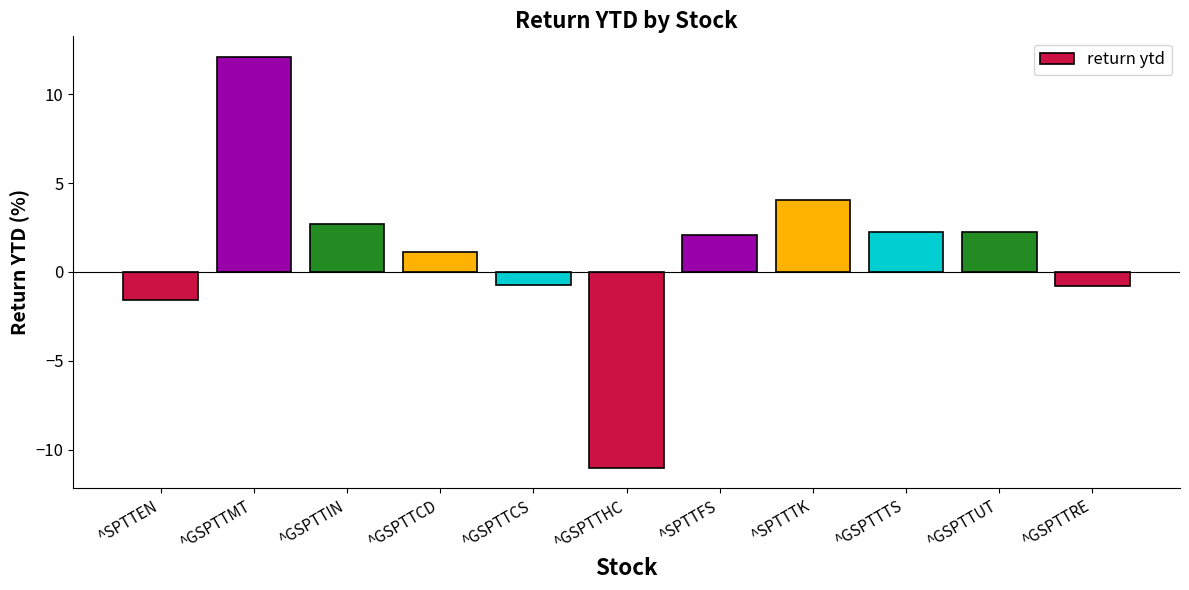

What is the label of the 9th bar from the right?

^GSPTTIN